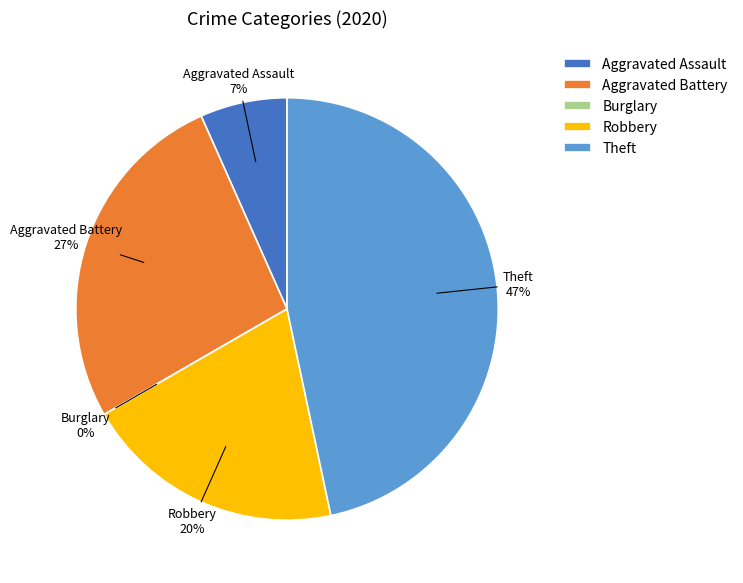

How much of the chart is everything except Robbery?

80.0%